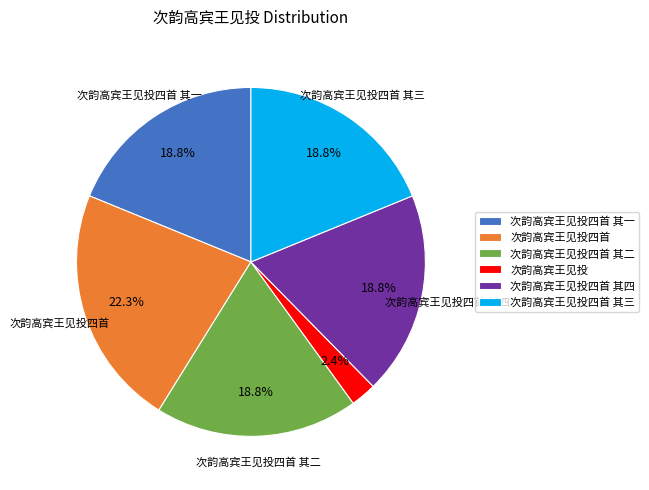

What percentage is NOT represented by 次韵高宾王见投四首 其四?

81.2%